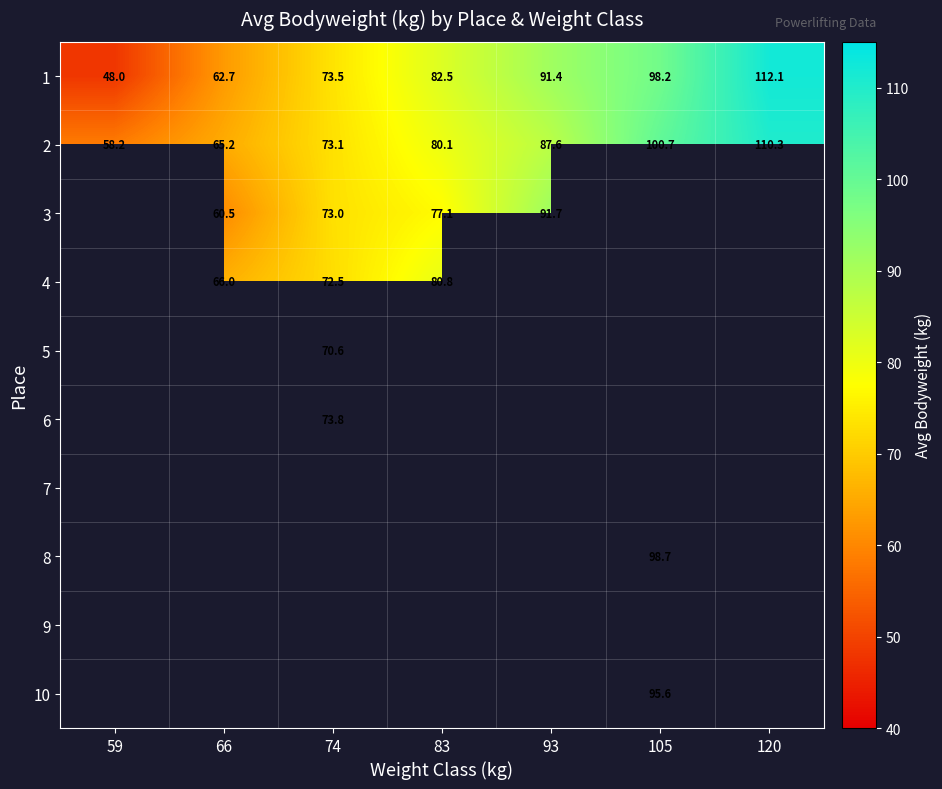

True or false: 1 has a value of 33.3 at 93.

False